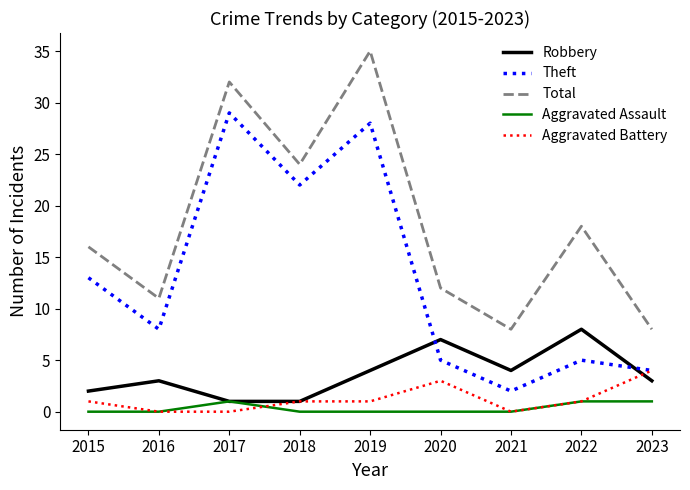

What is the difference between the Aggravated Battery values at 2020 and 2015?

2